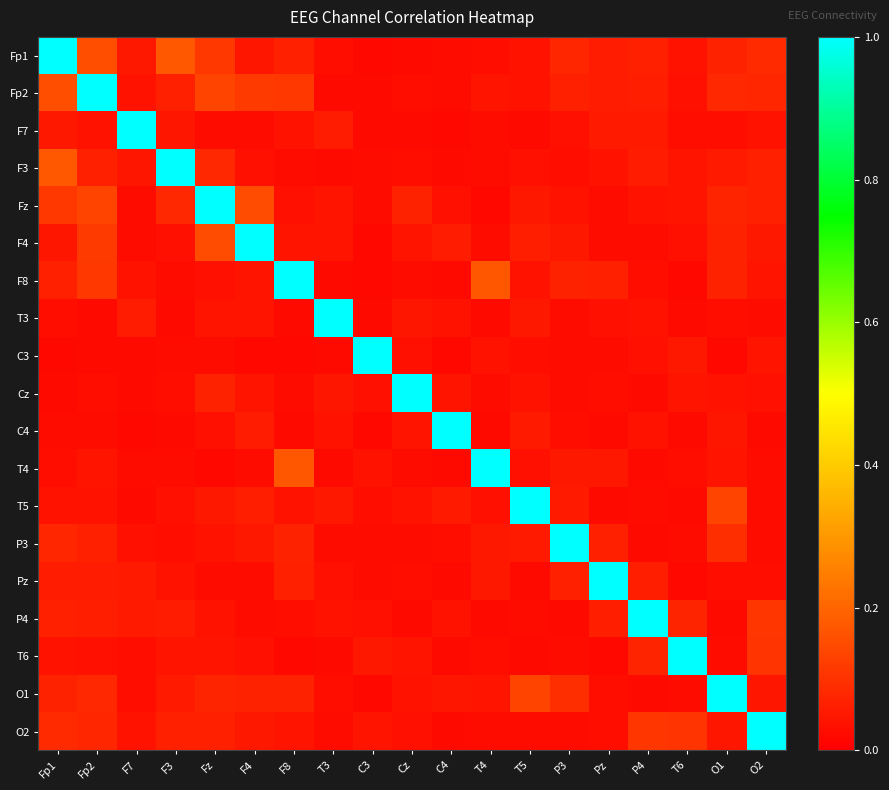

List the series in order of their peak value, lowest first.

Fp1, Fp2, F7, F3, Fz, F4, F8, T3, C3, Cz, C4, T4, T5, P3, Pz, P4, T6, O1, O2